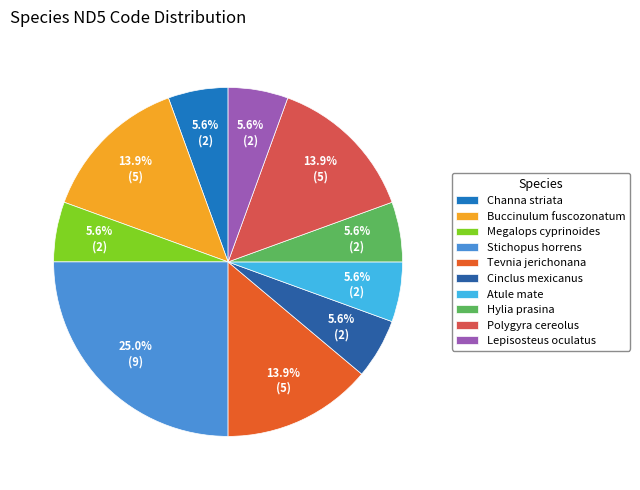

To the nearest percent, what is the combined percentage of Hylia prasina and Channa striata?

11%